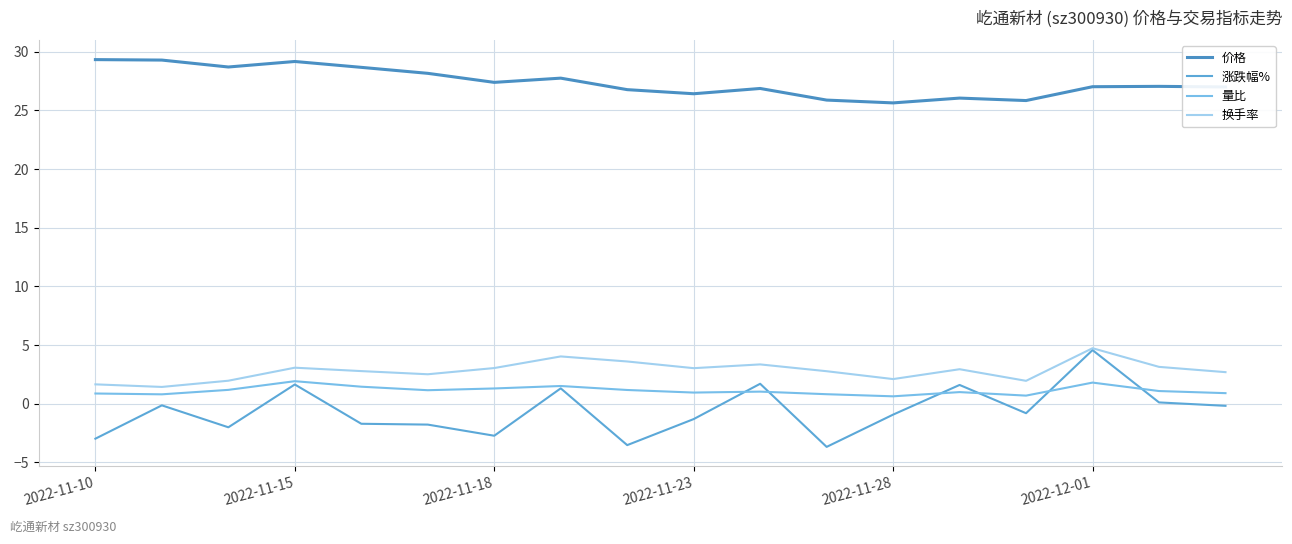

Reading left to right, extract all data points from this chart.

价格: 29.3	29.3	28.7	29.2	28.7	28.2	27.4	27.8	26.8	26.4	26.9	25.9	25.6	26.1	25.8	27.0	27.1	27.0
涨跌幅%: -3.0	-0.1	-2.0	1.6	-1.7	-1.8	-2.7	1.3	-3.5	-1.3	1.7	-3.7	-0.9	1.6	-0.8	4.6	0.1	-0.2
量比: 0.9	0.8	1.2	1.9	1.4	1.1	1.3	1.5	1.2	0.9	1.0	0.8	0.6	1.0	0.7	1.8	1.1	0.9
换手率: 1.6	1.4	2.0	3.1	2.8	2.5	3.0	4.0	3.6	3.0	3.4	2.8	2.1	2.9	1.9	4.7	3.1	2.7